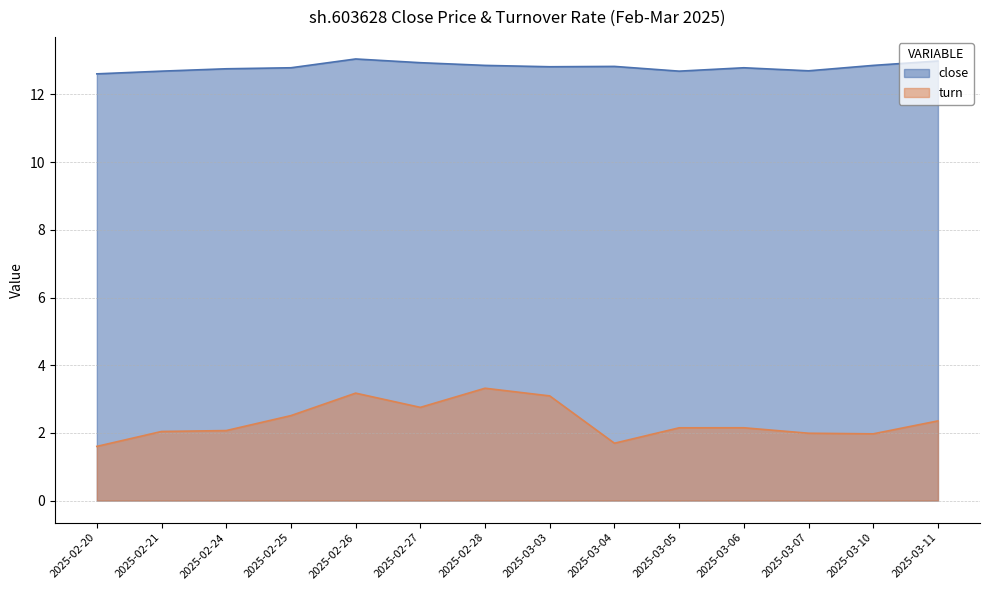

True or false: close and turn intersect in this chart.

False